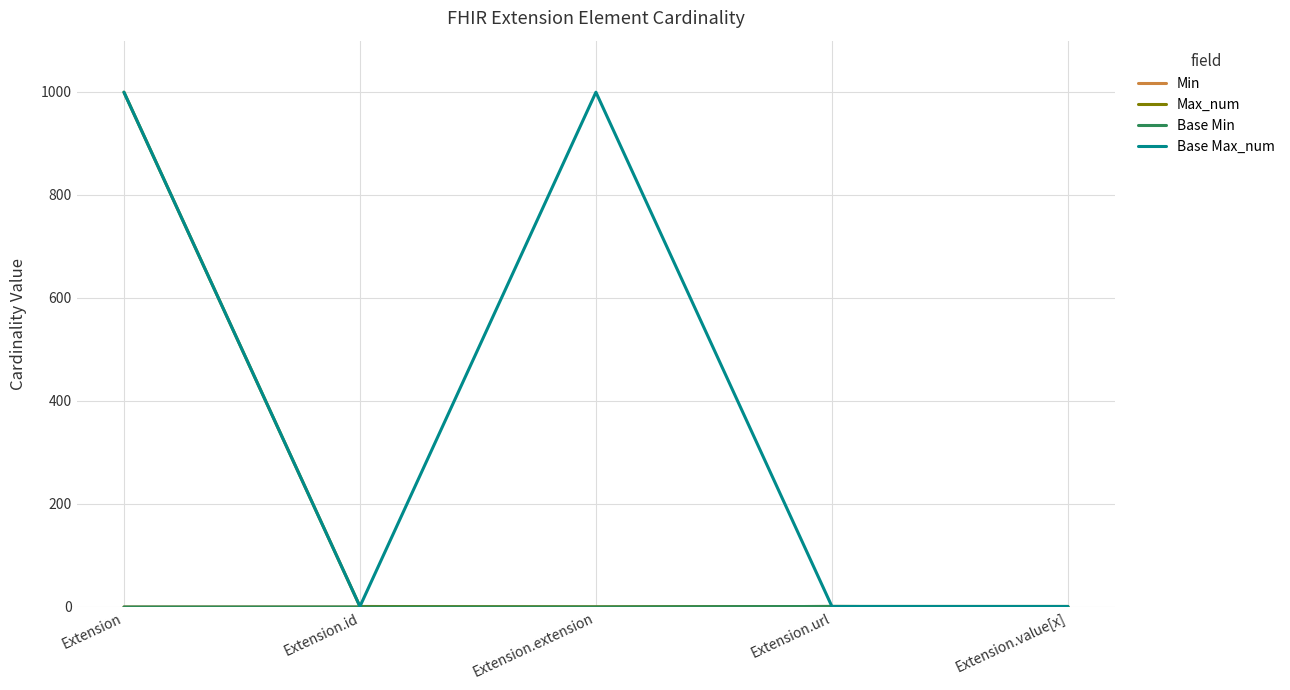

Is this an area chart (filled region under the line)?

No